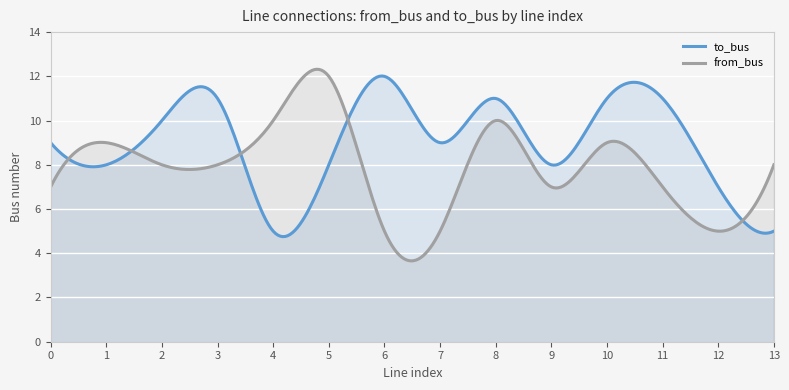

True or false: to_bus and from_bus intersect in this chart.

True